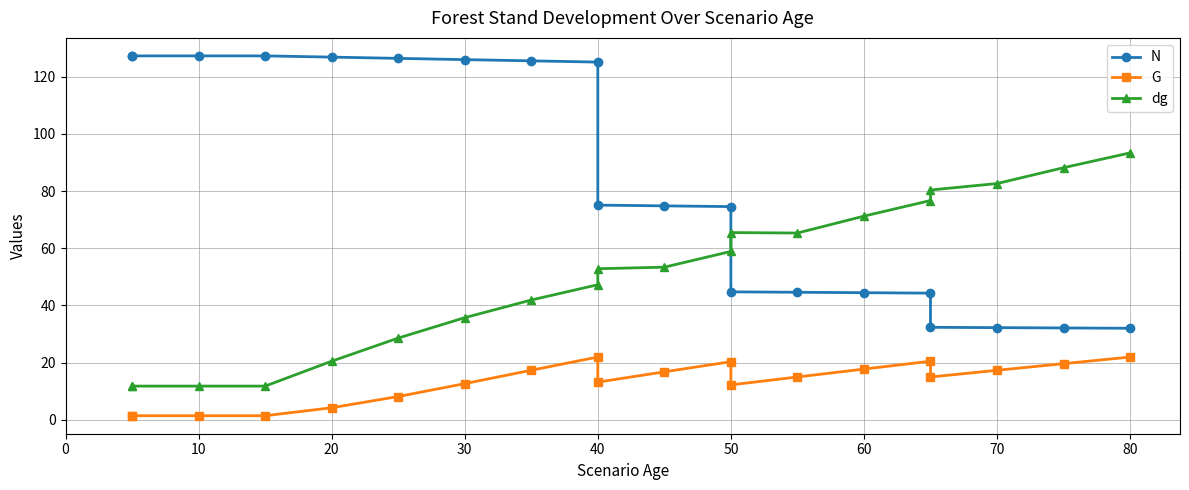

At which label does G reach its peak?

40